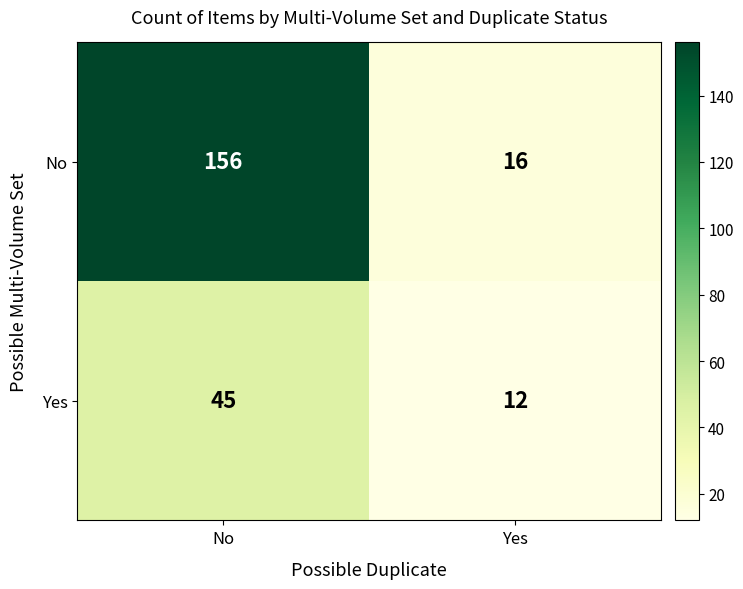

Rank the series at Yes from highest to lowest value.

No, Yes